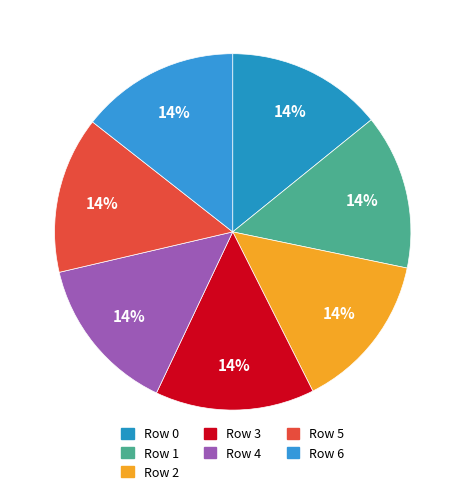

How many slices are in this pie chart?

7